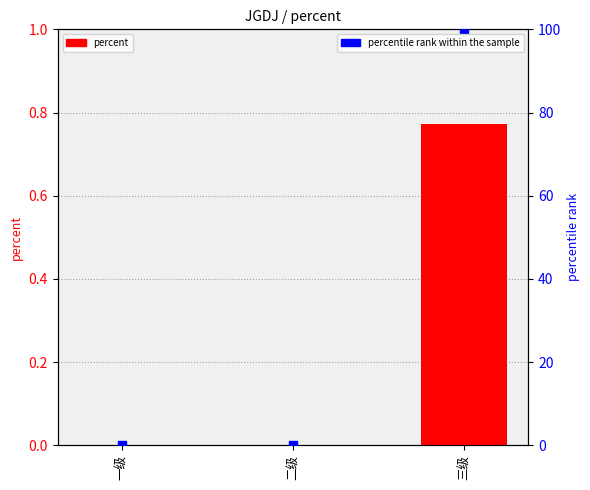

At how many categories does at least one series exceed 57?

1